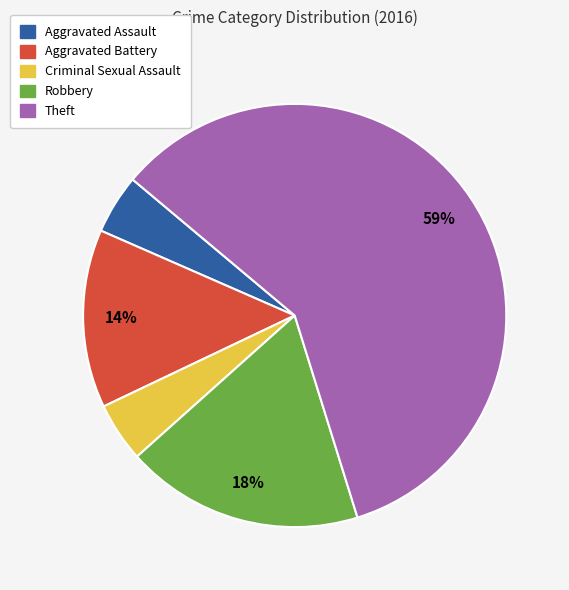

What percentage is the Criminal Sexual Assault slice, to the nearest percent?

5%